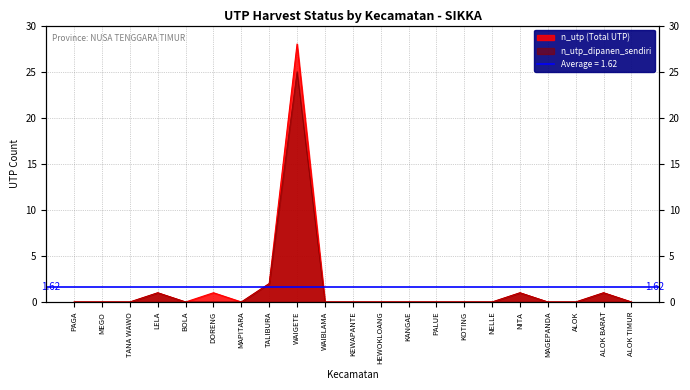

True or false: n_utp and n_utp_dipanen_sendiri intersect in this chart.

False